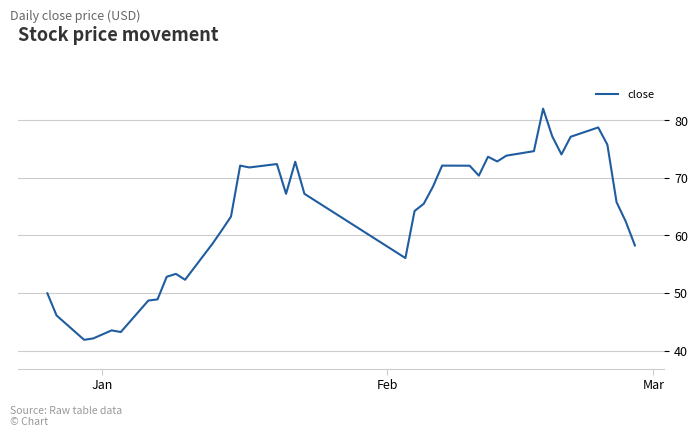

What is the minimum value shown in the chart?

41.9